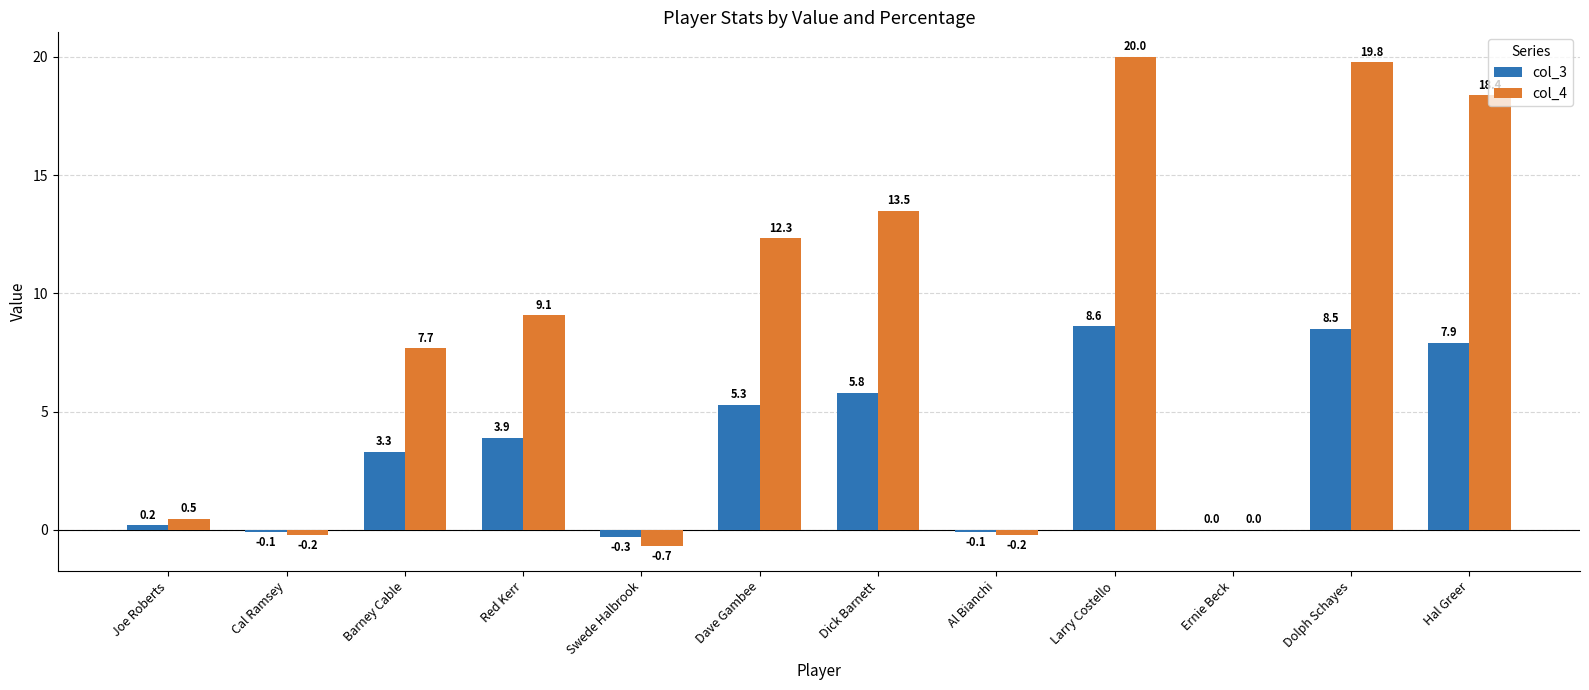

Which series has the widest spread of values?

col_4